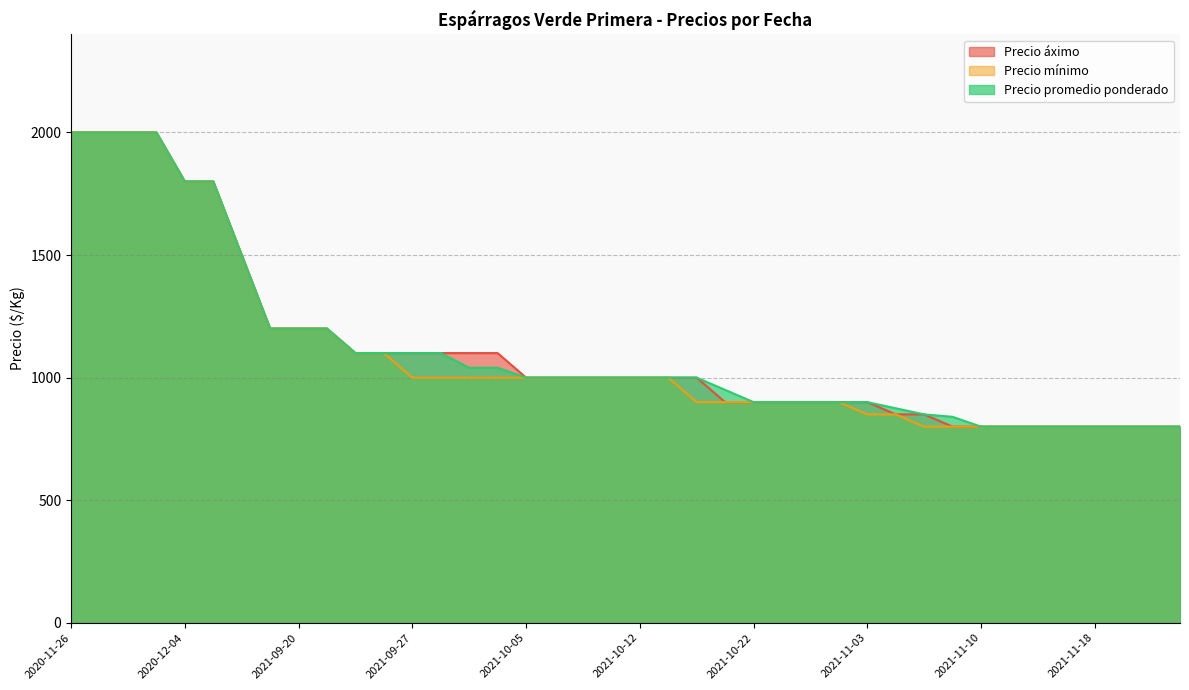

At which category is the sum across all series the highest?

2020-11-26